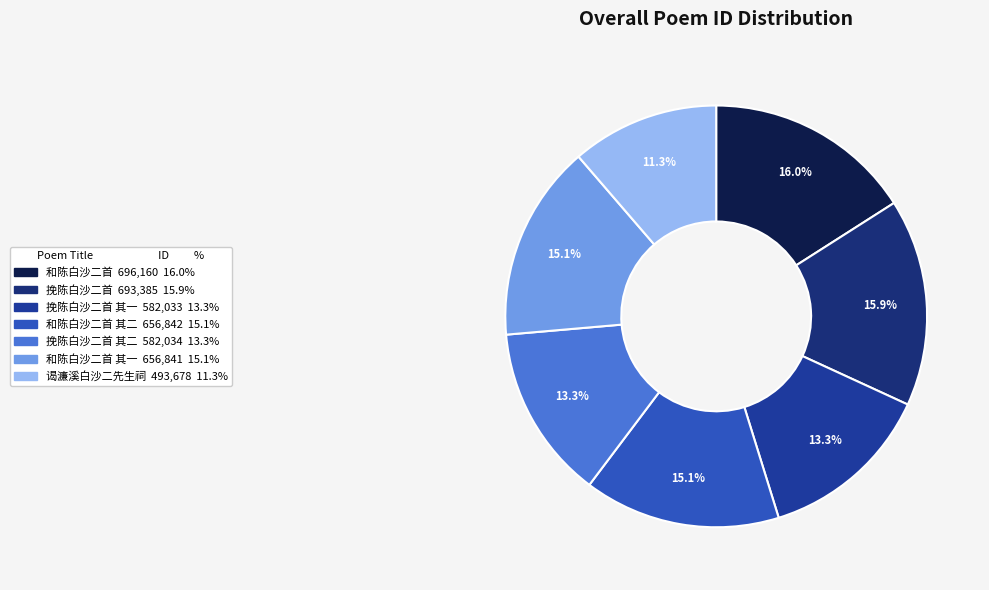

Count the number of slices in the pie.

7